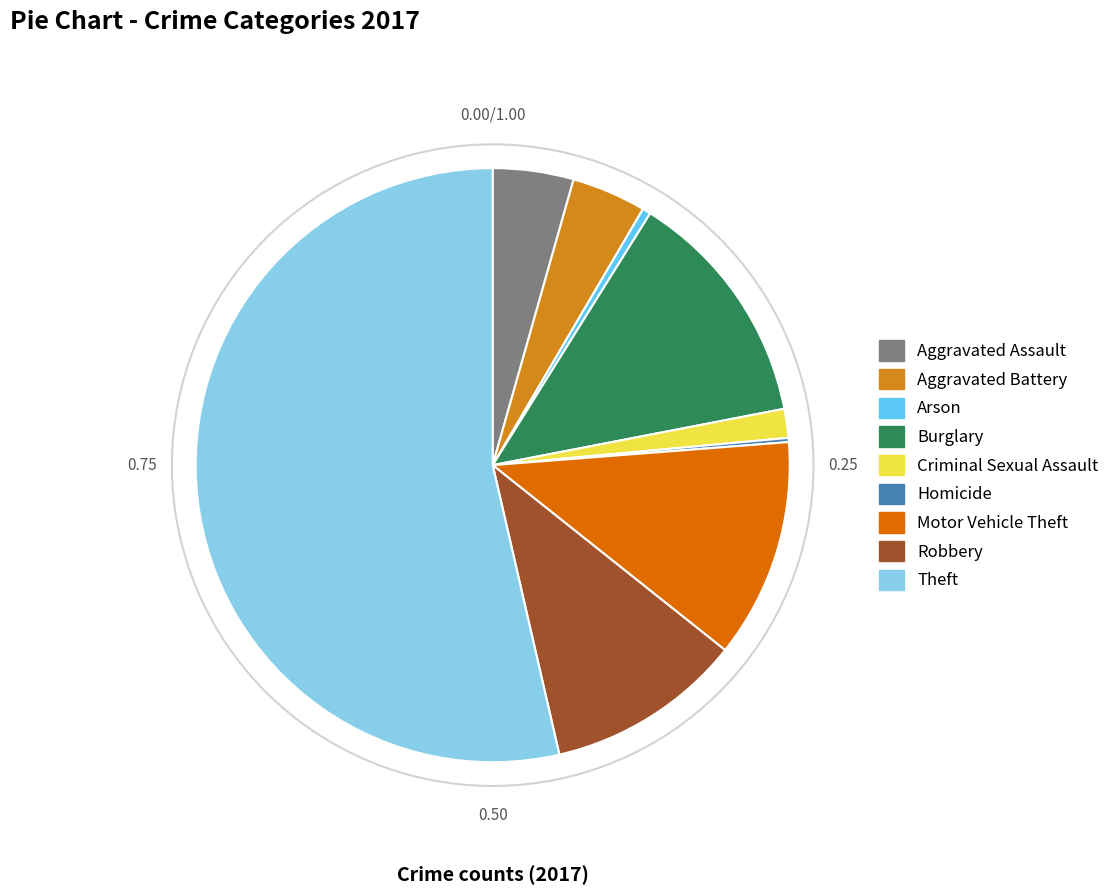

What is the largest slice in the pie chart?

Theft